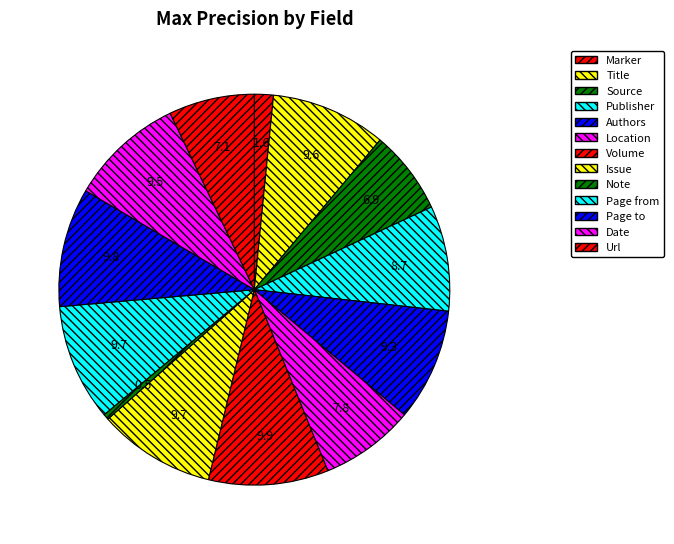

Which category has the biggest portion of the pie?

Volume